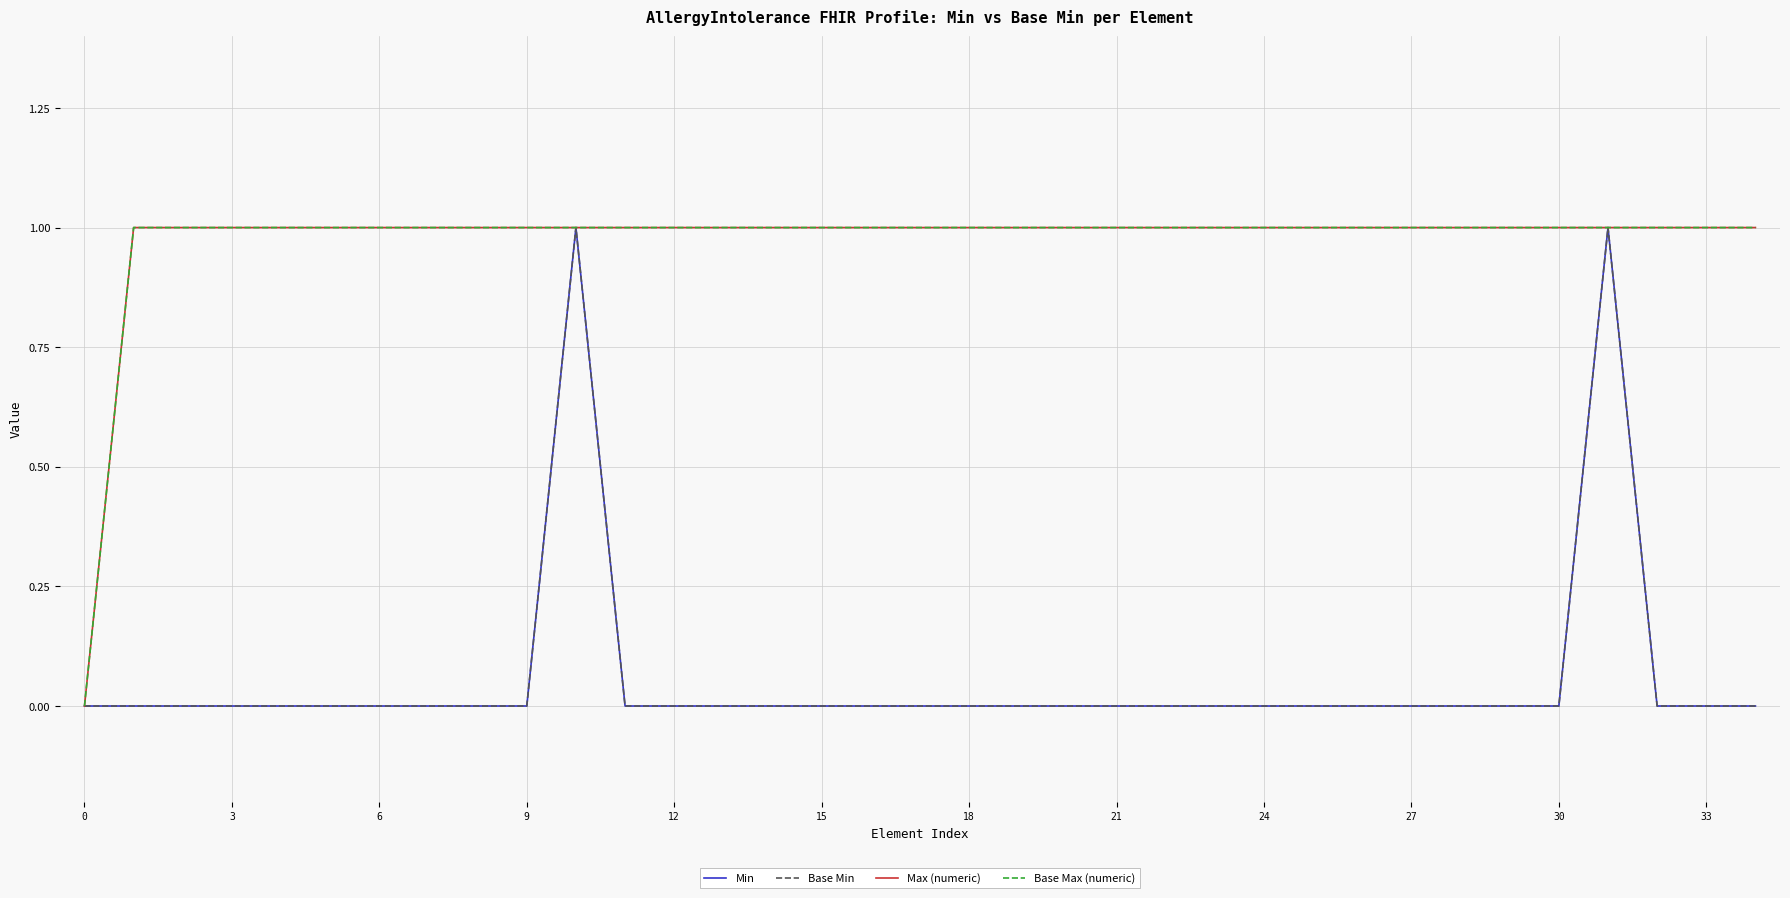

Does the chart have visible grid lines?

Yes